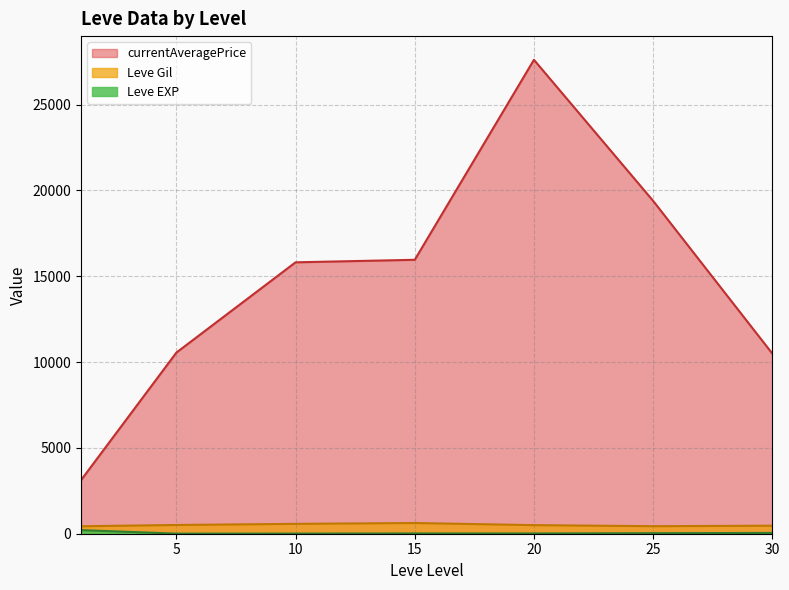

Which series has the largest total across all categories?

currentAveragePrice